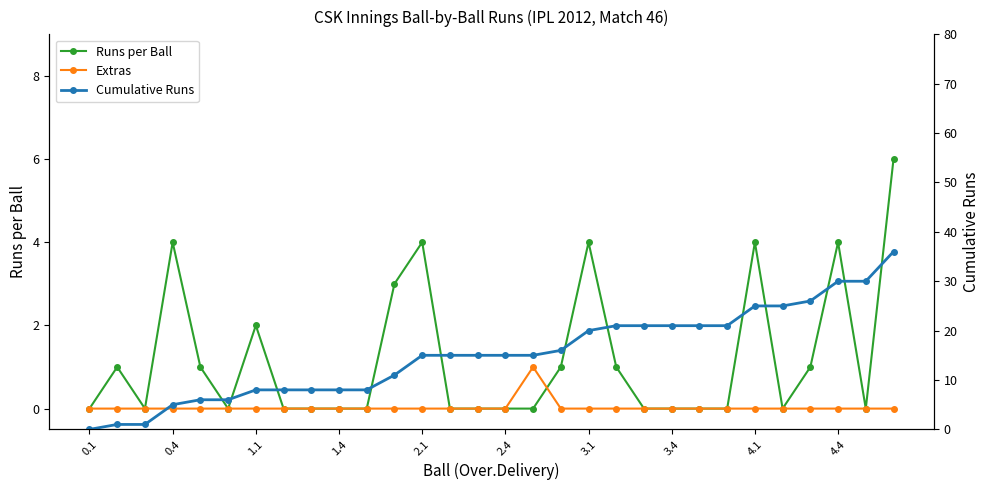

What is the difference between the maximum and minimum values in the Runs per Ball series?

6